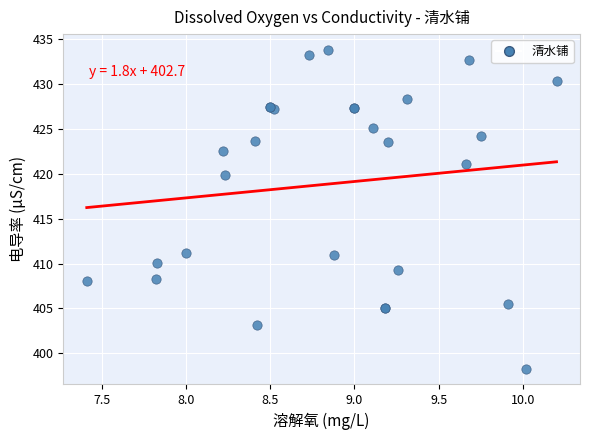

What Y value in the scatter plot is closest to 416?

419.9